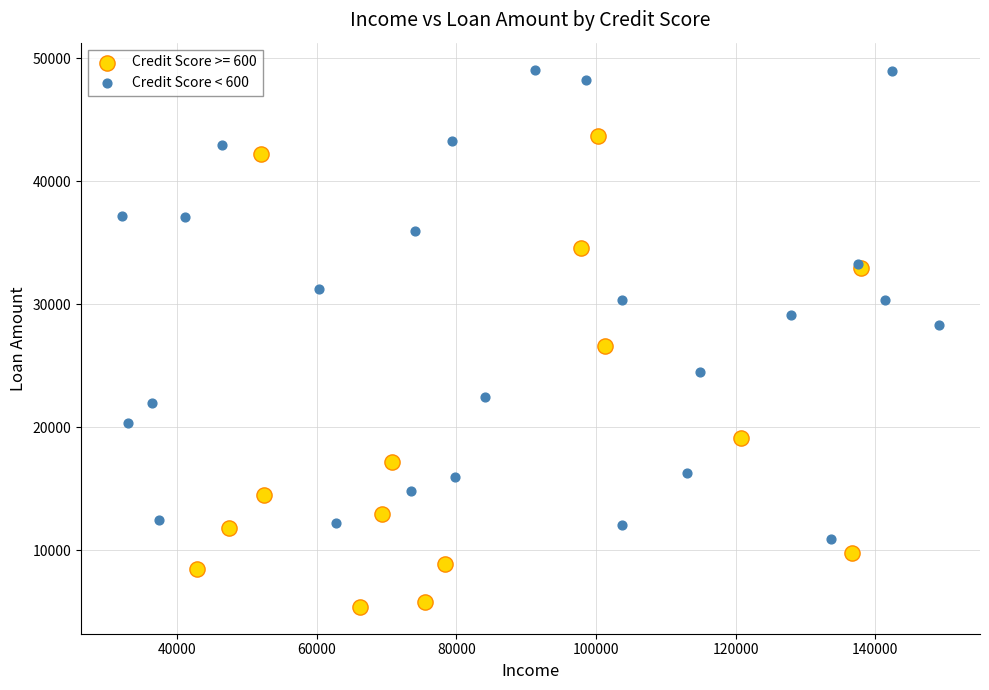

Which series reaches the maximum Y coordinate?

Credit Score < 600